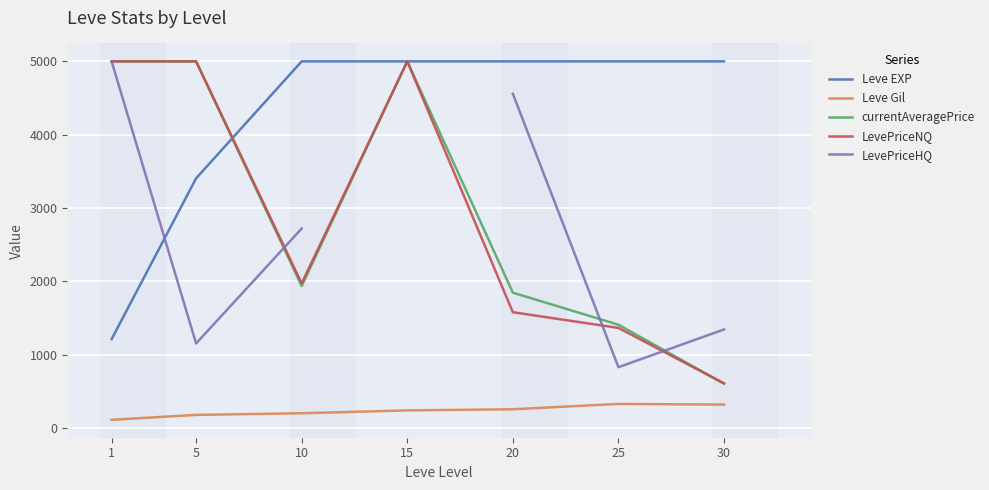

Rank the series by their maximum value, from lowest to highest.

Leve Gil, Leve EXP, currentAveragePrice, LevePriceNQ, LevePriceHQ